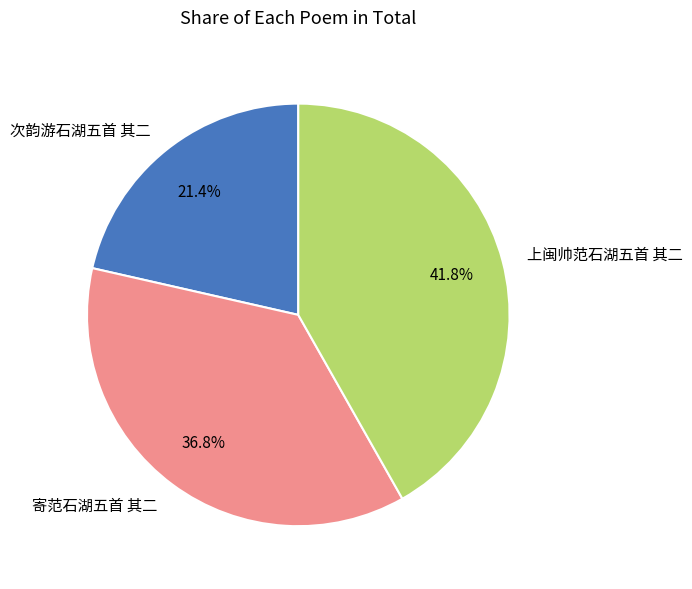

Count the number of slices in the pie.

3